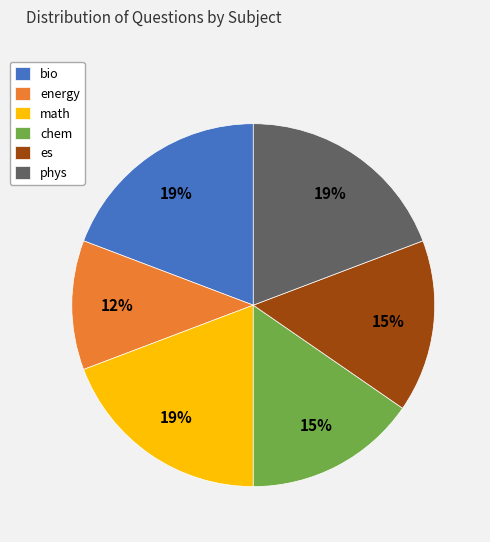

Count the number of slices in the pie.

6